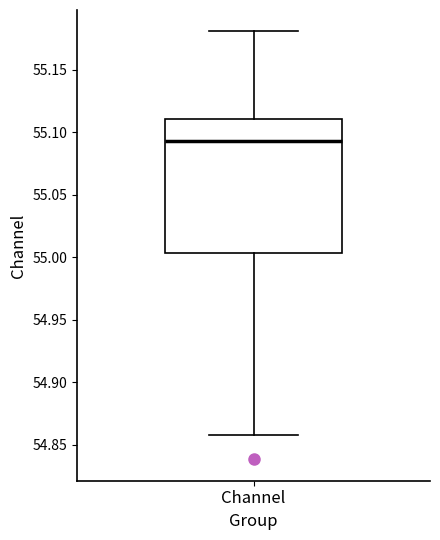

Transcribe this box plot: give where the median line is, the range the box spans, and where the two whiskers end, as read against the y-axis. The values are not printed on the chart, so give them approximately, as read against the axis.

median 55.095, box 55.005 to 55.110, whiskers 54.855 to 55.180